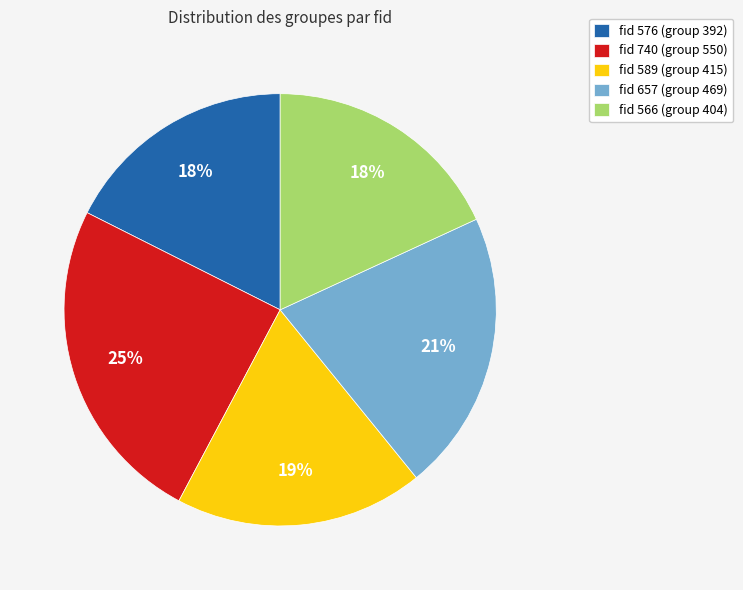

How many segments does this pie chart have?

5